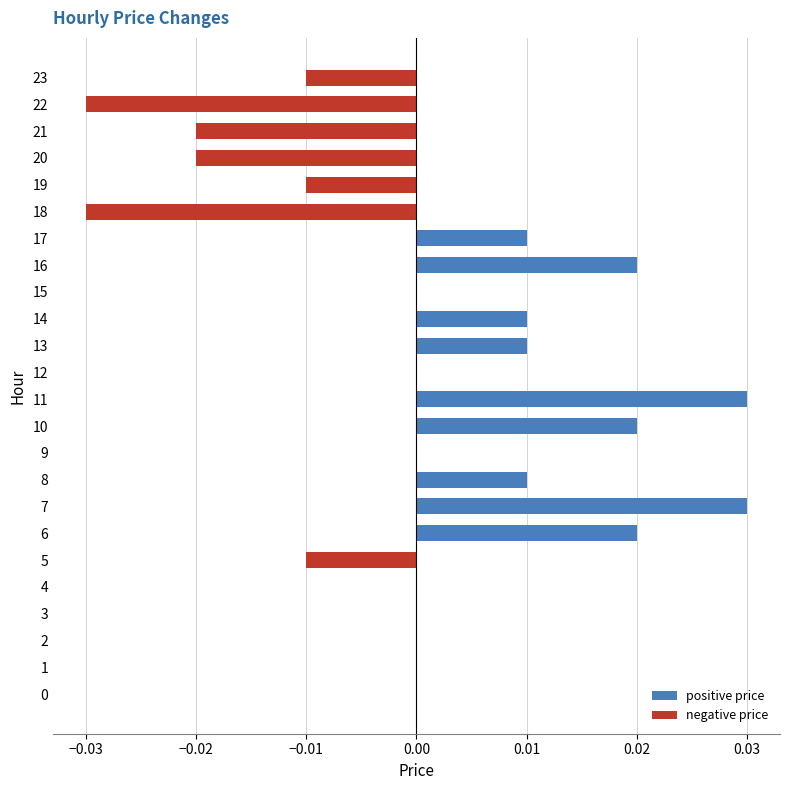

Does the chart contain any negative values?

Yes